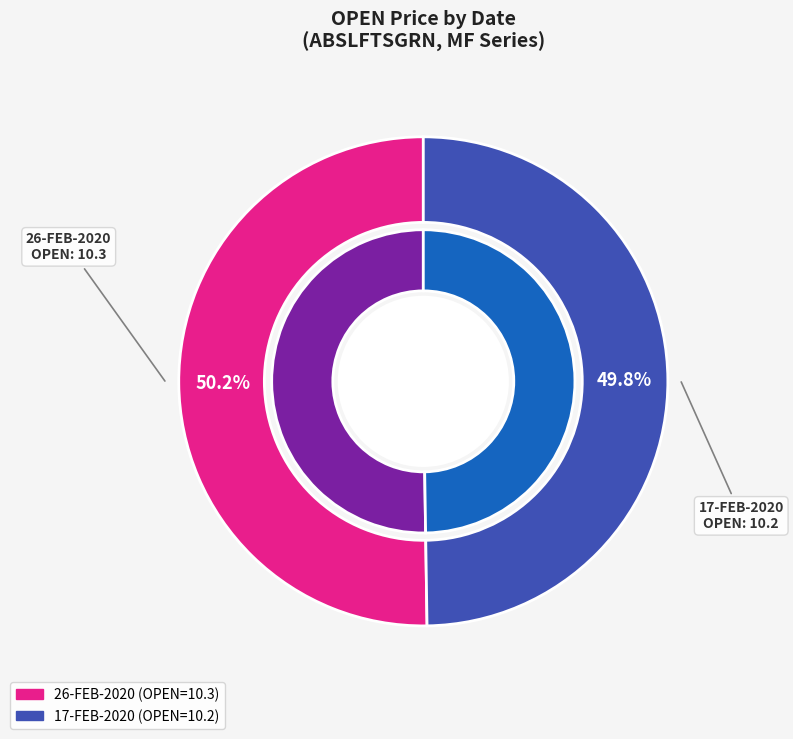

Between 26-FEB-2020 and 17-FEB-2020, which is larger?

26-FEB-2020